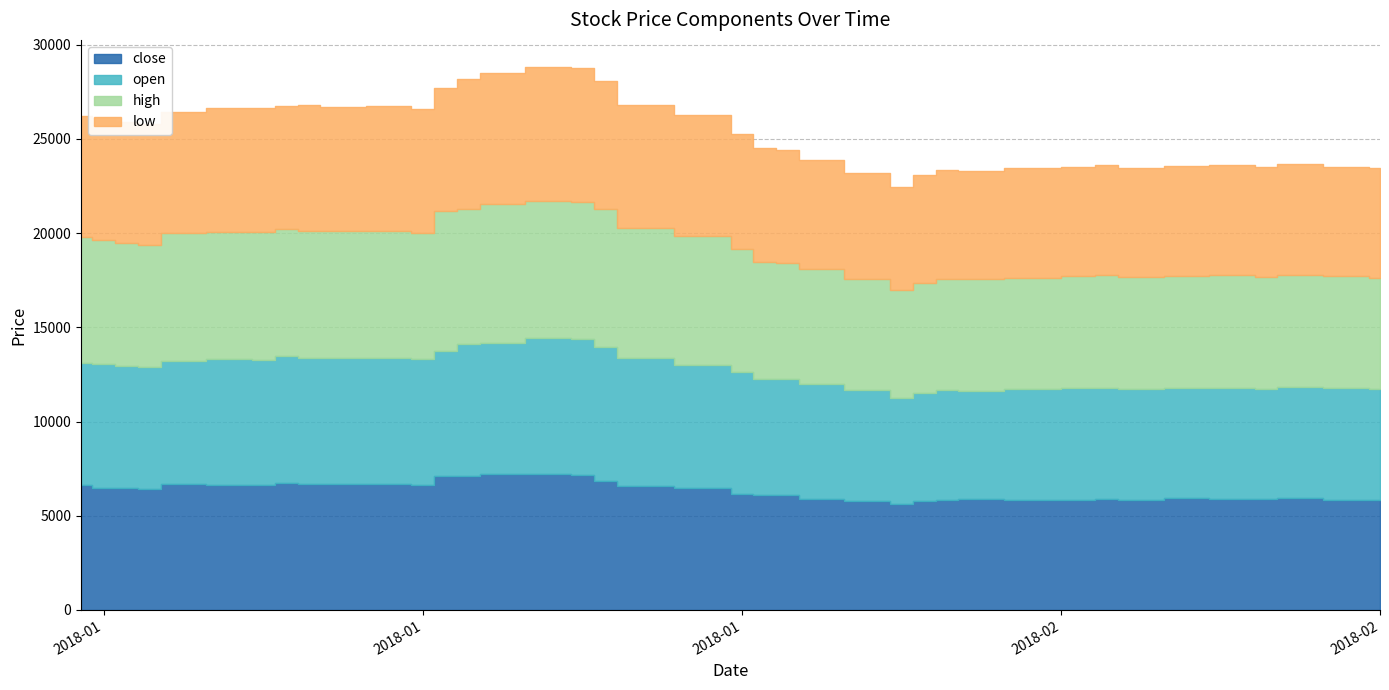

How many data points in low are less than 6387?

20